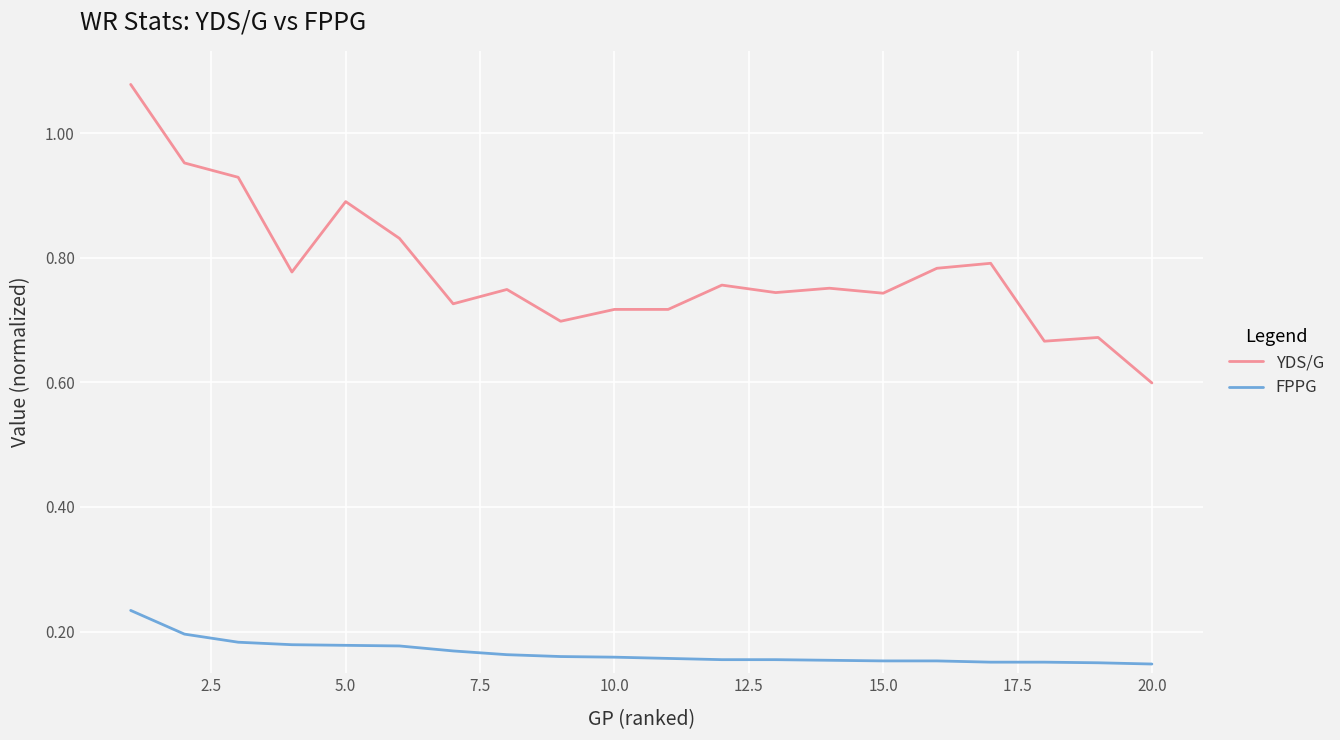

True or false: YDS/G and FPPG cross at least once.

False